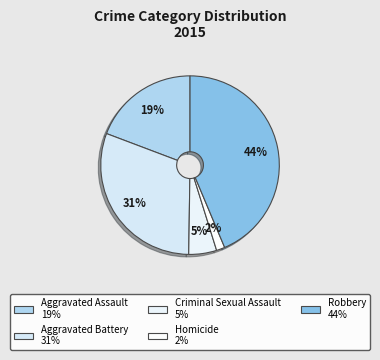

Is it true that Robbery is 44% of the pie?

True